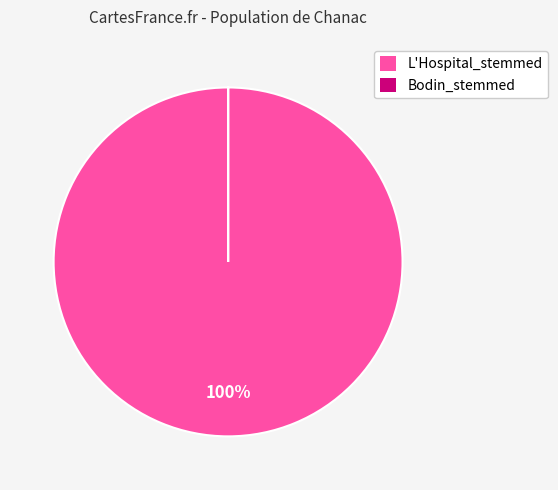

Is it true that L'Hospital_stemmed is 100% of the pie?

True